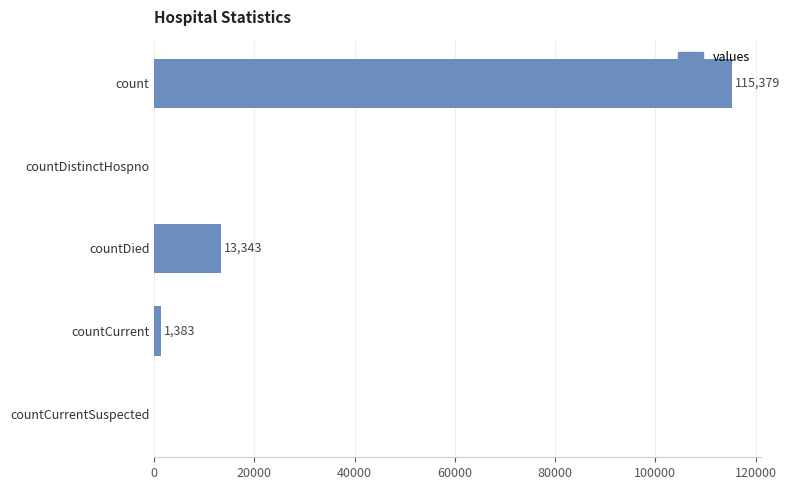

Between count and countDistinctHospno, which is larger?

count